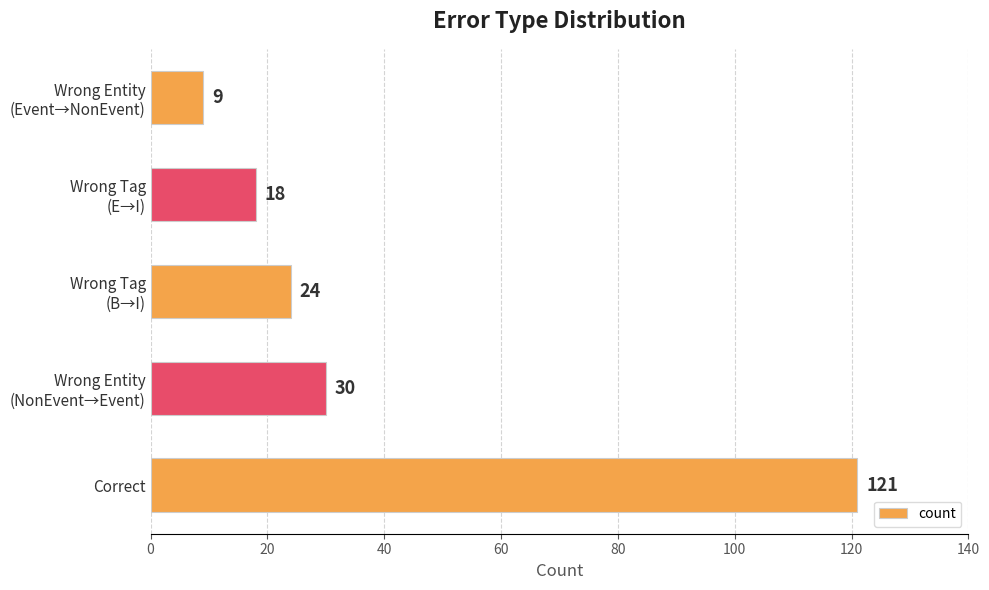

List the labels in order of value, largest first.

Correct, Wrong Entity
(NonEvent→Event), Wrong Tag
(B→I), Wrong Tag
(E→I), Wrong Entity
(Event→NonEvent)